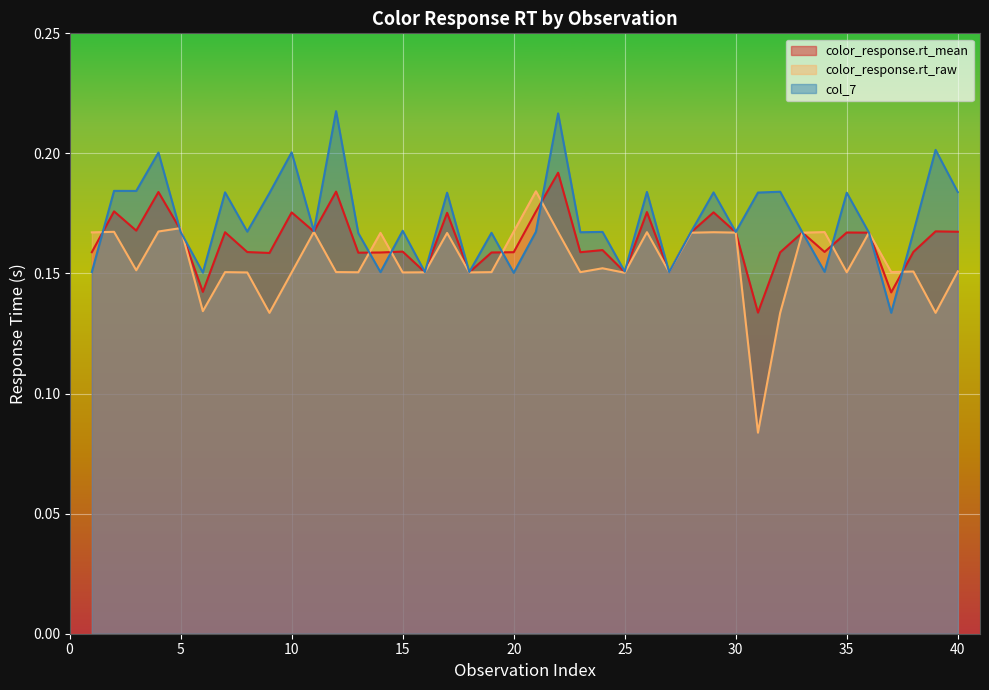

What is the difference between the maximum and second lowest values in the col_7 series?

0.1